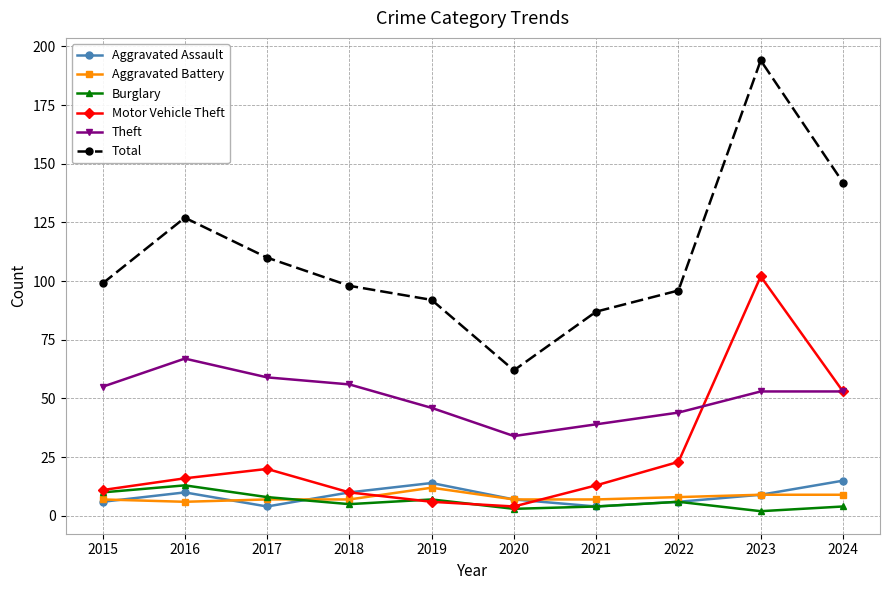

Which series has the widest spread of values?

Total